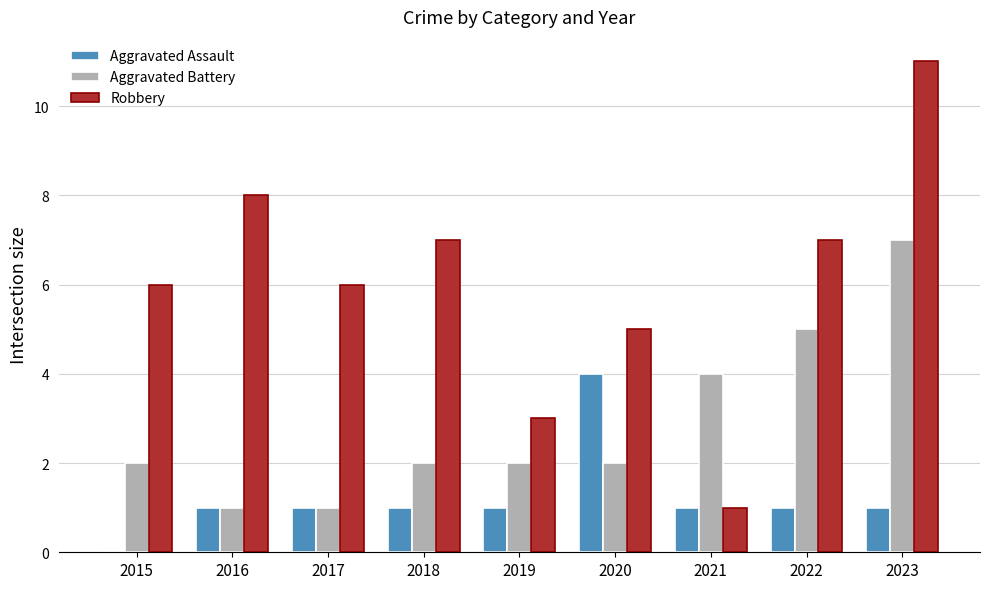

Count the Aggravated Assault values in the range 1 to 2.

7